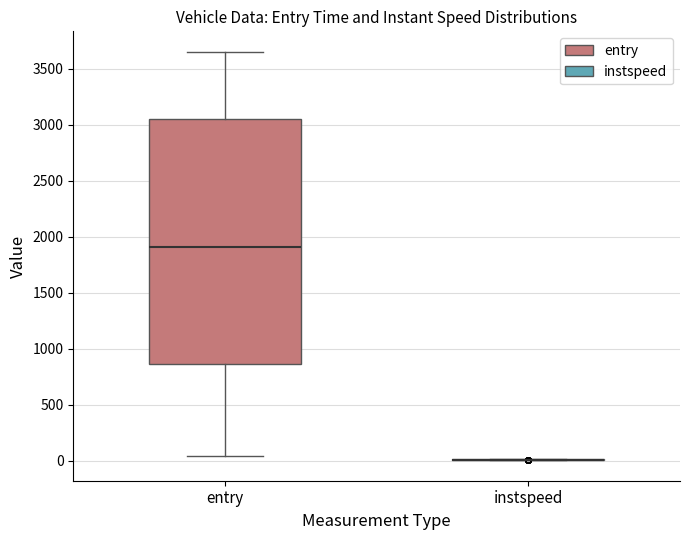

Comparing the boxes themselves (not the whiskers), which one is the tallest?

entry